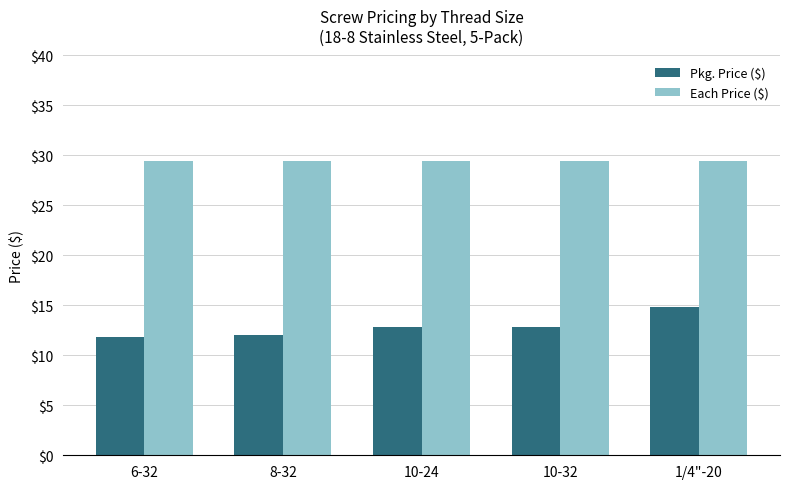

What is the difference between the second highest and second lowest values in the Pkg. Price ($) series?

0.8